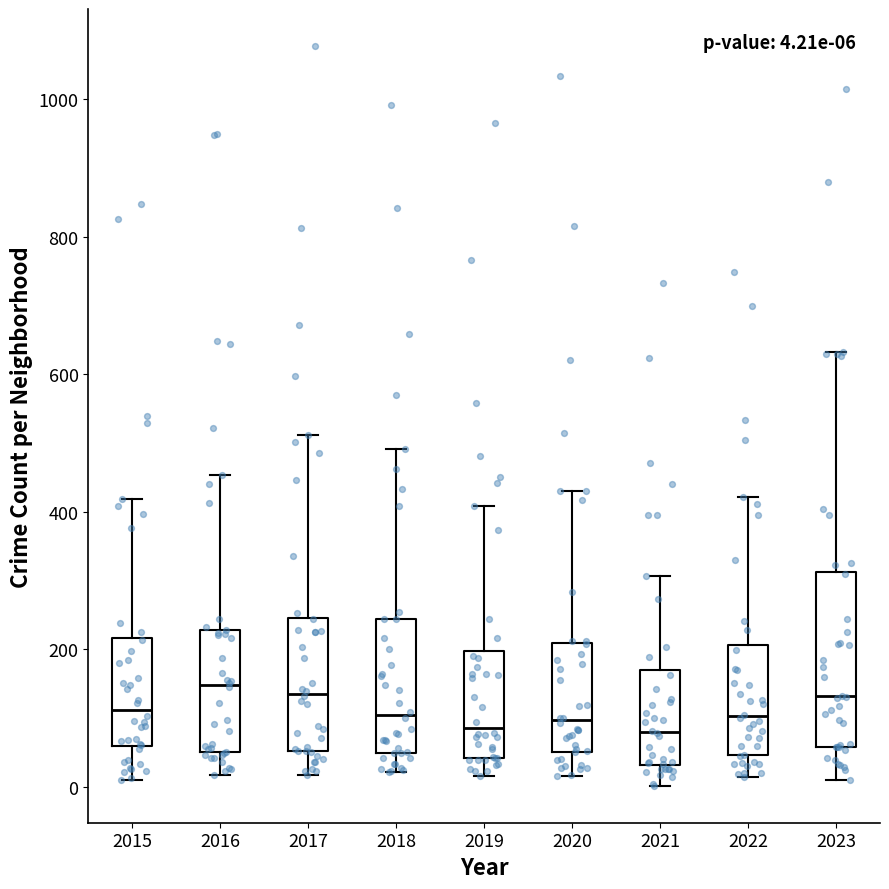

Which box is the tallest, from its lower edge to its upper edge?

2023